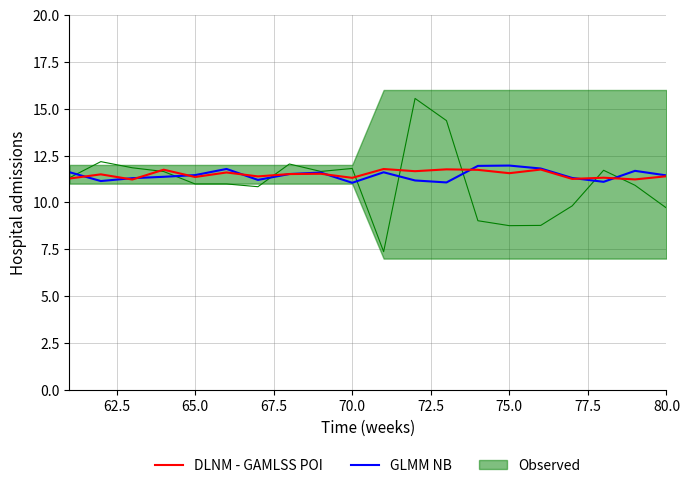

What is the maximum value for DLNM - GAMLSS POI?

11.8